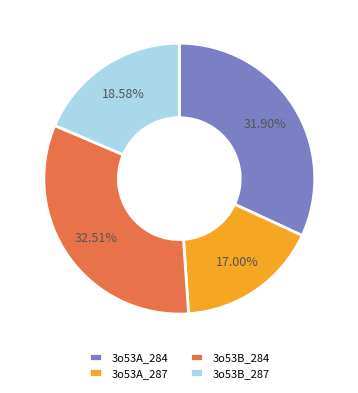

Which has a higher value, 3o53B_284 or 3o53A_284?

3o53B_284